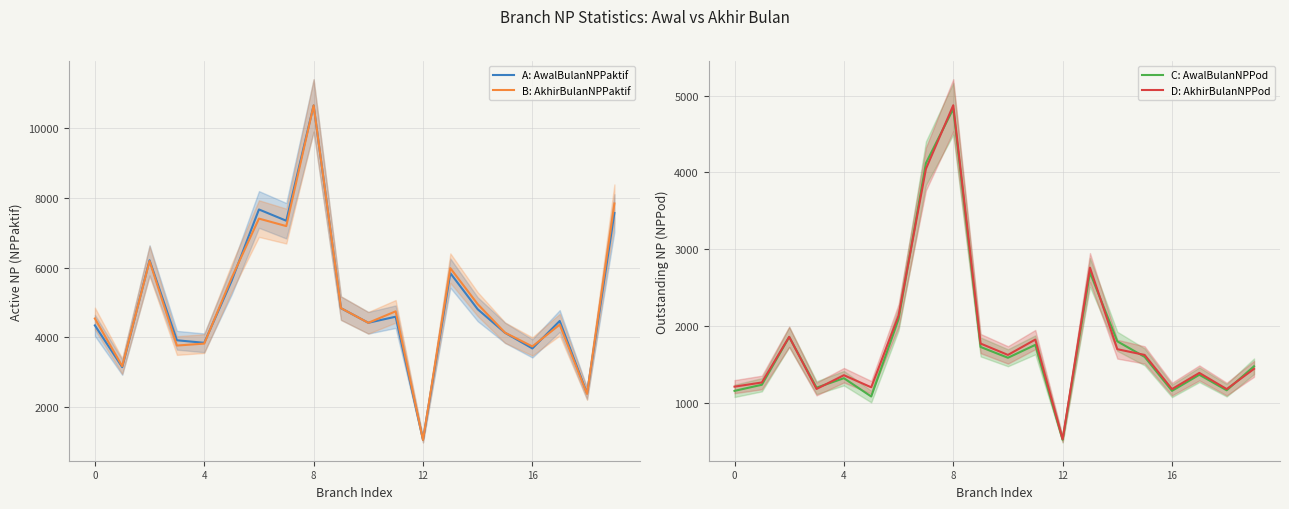

What is the maximum value for A: AwalBulanNPPaktif?

10659.6